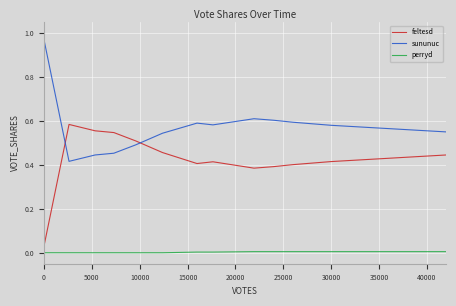

Rank the series by their average value, from lowest to highest.

perryd, feltesd, sununuc